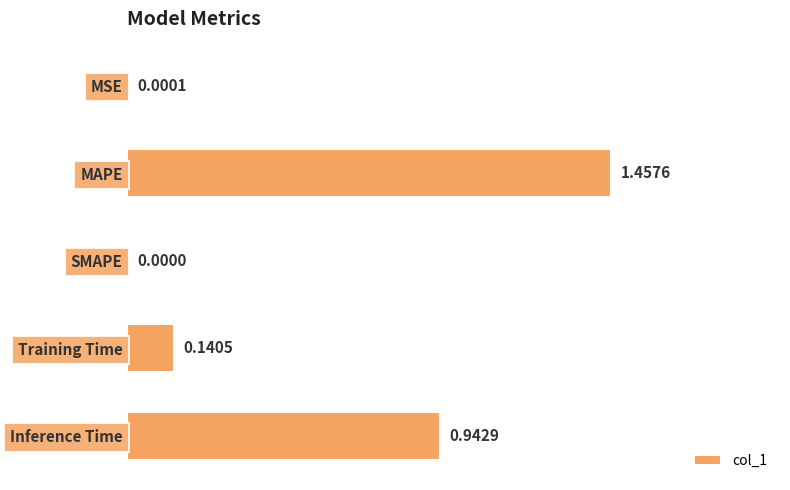

Are the bars horizontal?

Yes